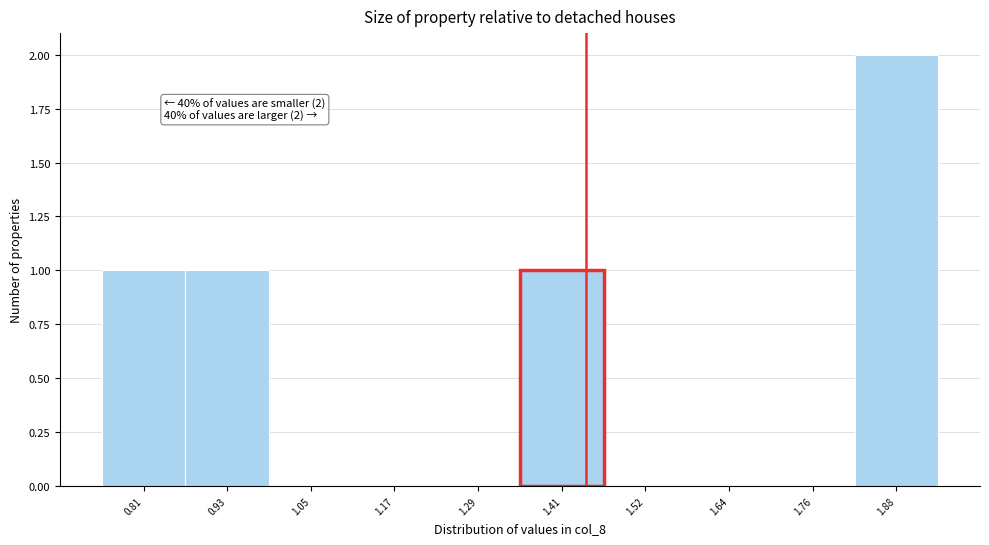

Reading left to right, extract all data points from this chart.

0.81=1	0.93=1	1.05=0	1.17=0	1.29=0	1.41=1	1.52=0	1.64=0	1.76=0	1.88=2